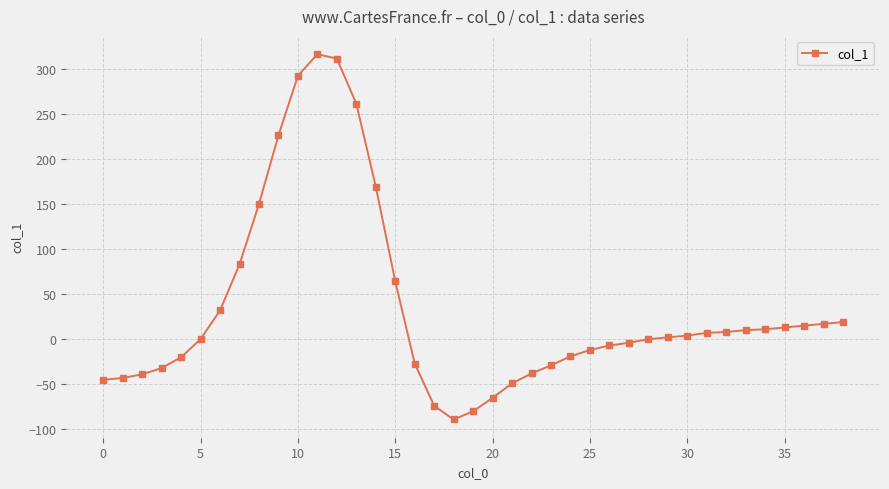

What is the value of the 18th point from the left?

-74